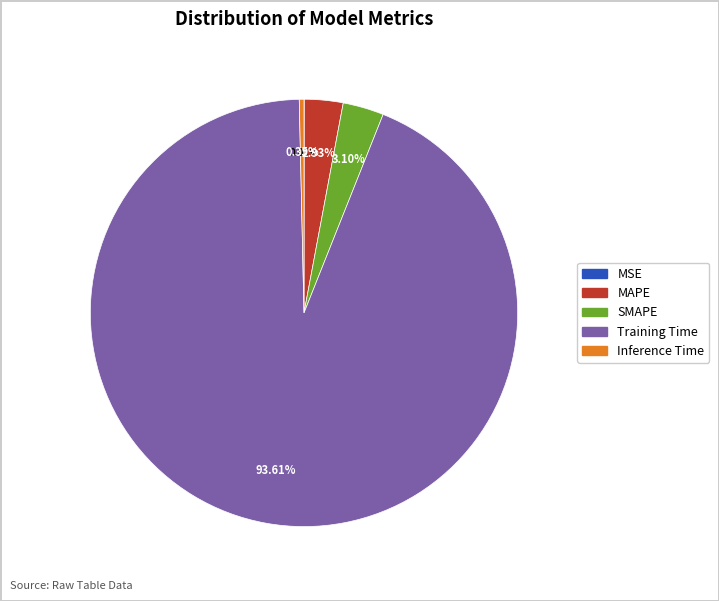

True or false: Training Time accounts for 94% of the total.

True